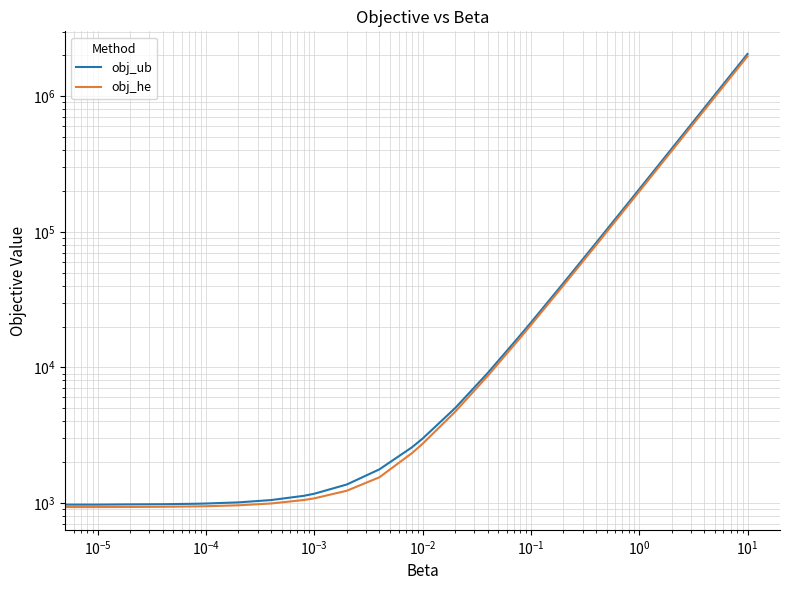

True or false: obj_ub and obj_he cross at least once.

False